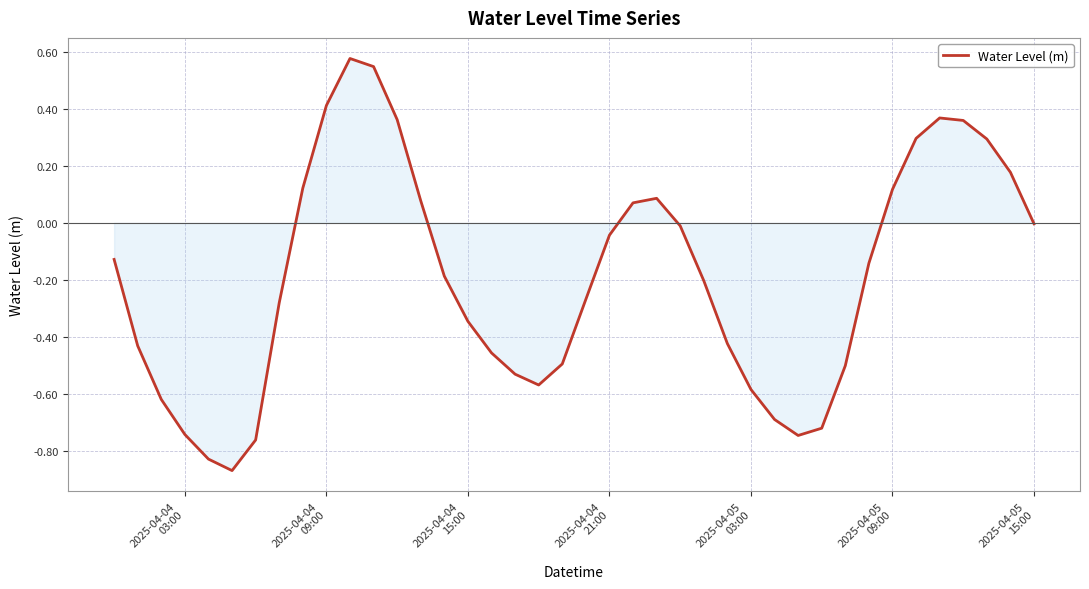

What is the difference between the maximum and minimum values?

1.4